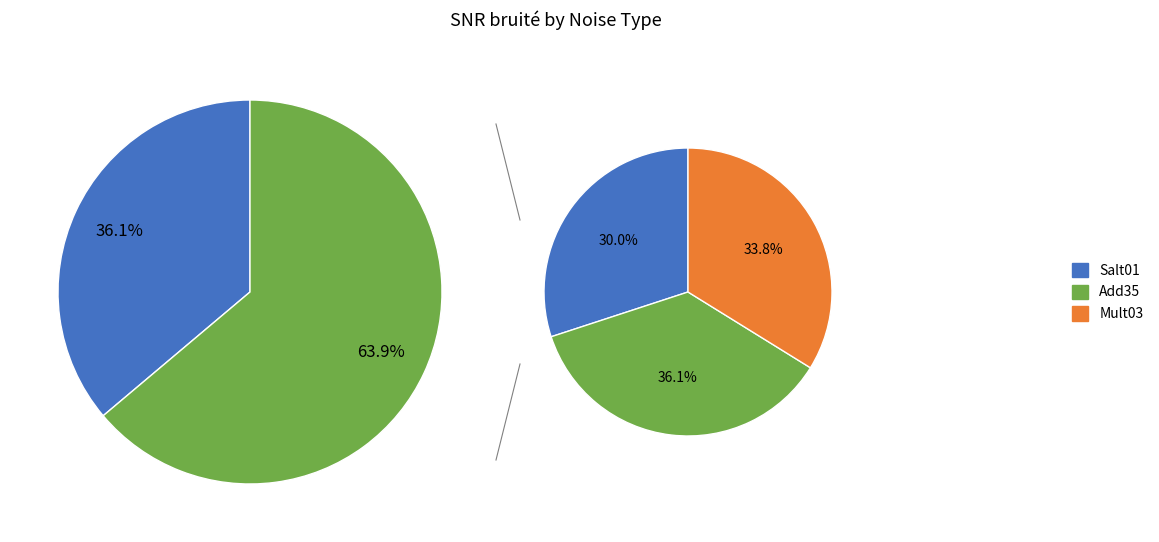

Approximately how many times larger is the value at Mult03 compared to Add35?

0.9